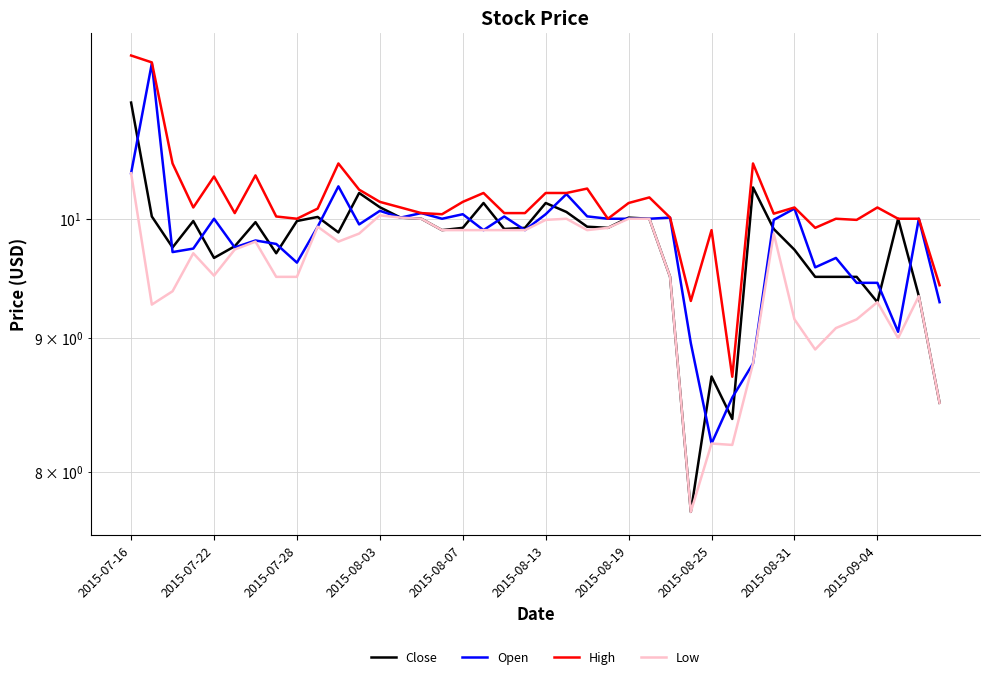

What is the sum of all High values?

405.2